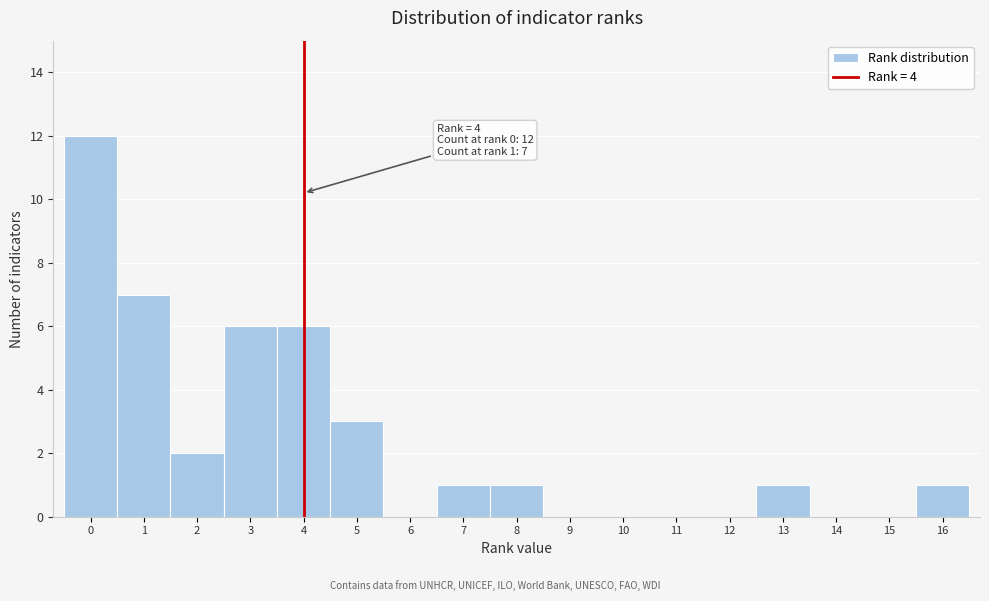

Which range on the x-axis has the tallest bar?

-0.5 to 0.5